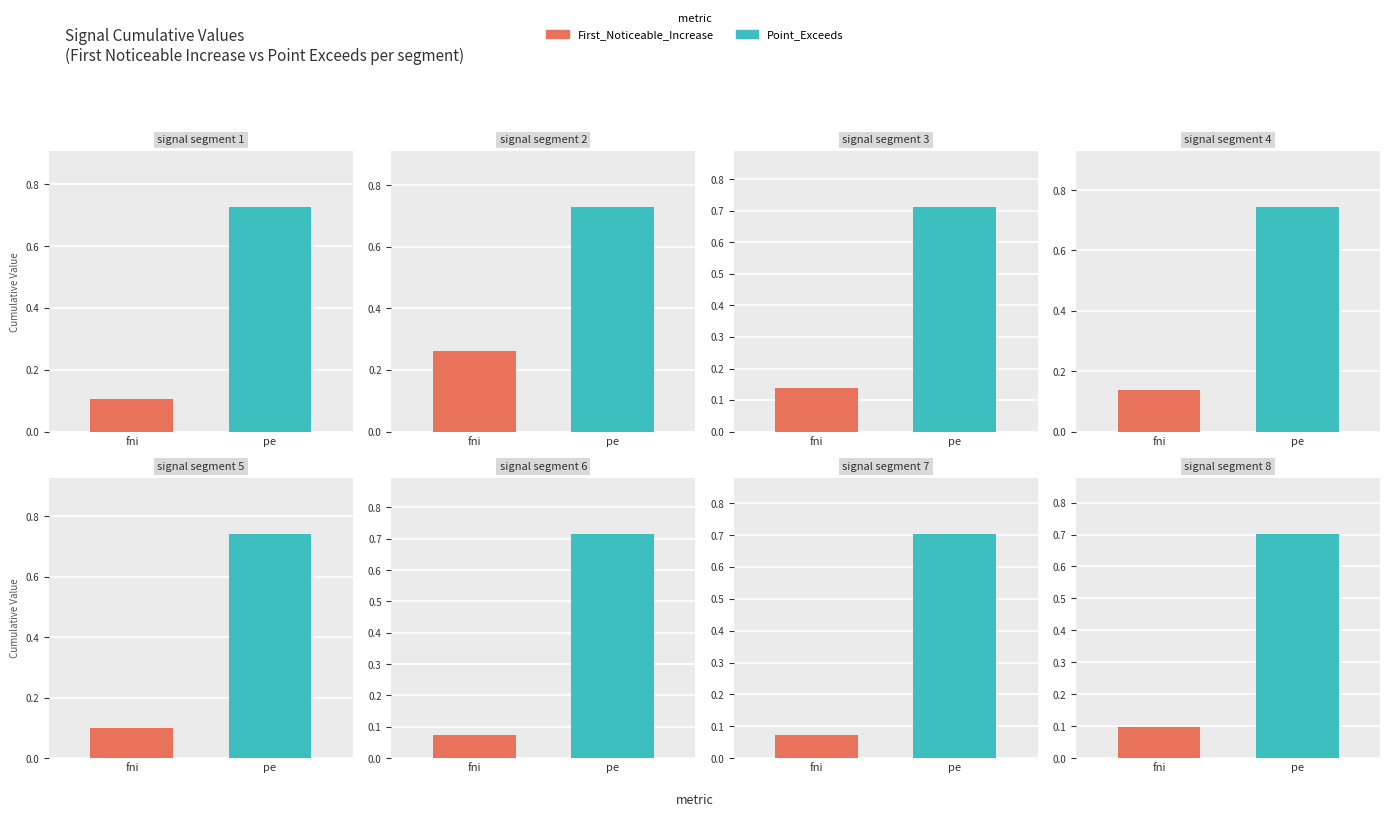

Is it true that First_Noticeable_Increase_Cumulative_Value equals 0.2 at signal segment 1?

False